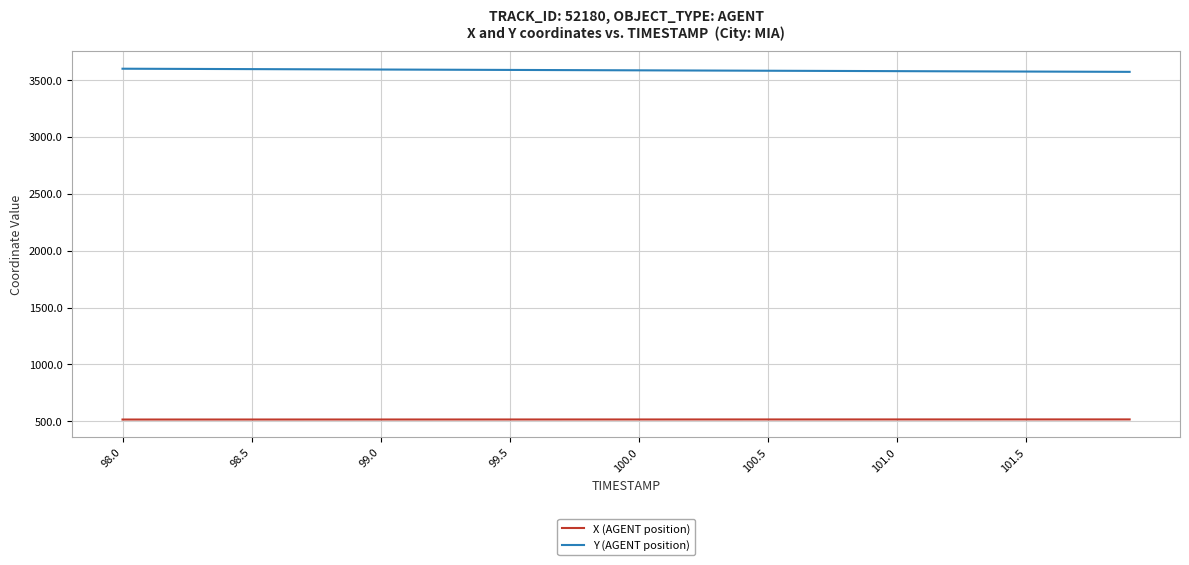

List the series in order of their overall mean, lowest first.

X (AGENT position), Y (AGENT position)